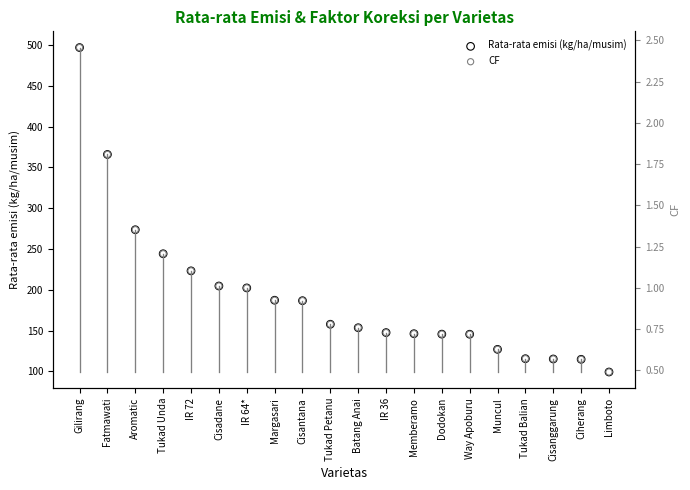

Which series has the largest total across all categories?

Rata-rata emisi (kg/ha/musim)